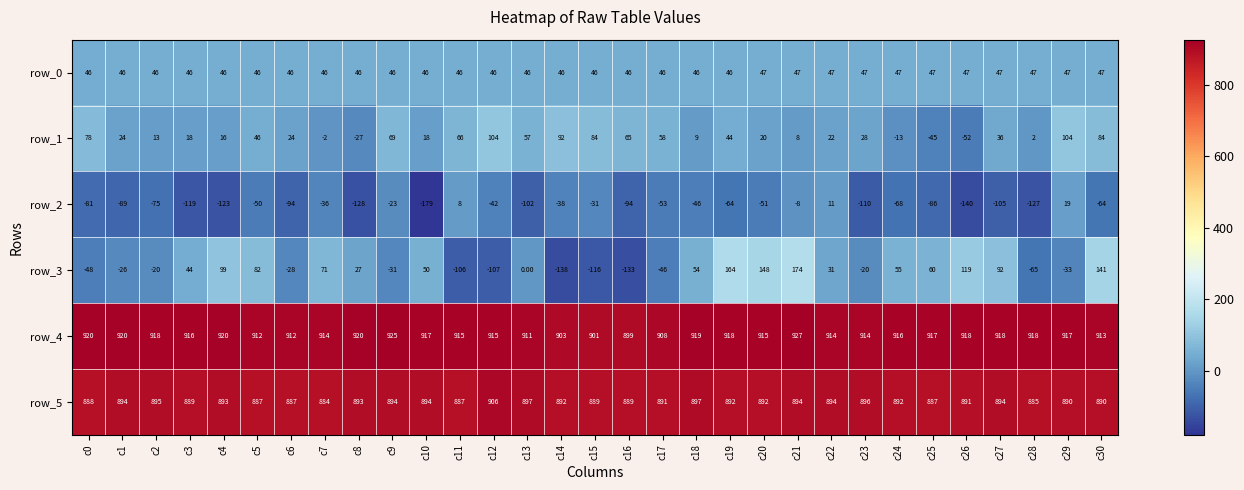

Between c6 and c8, which series saw the biggest shift?

row_3